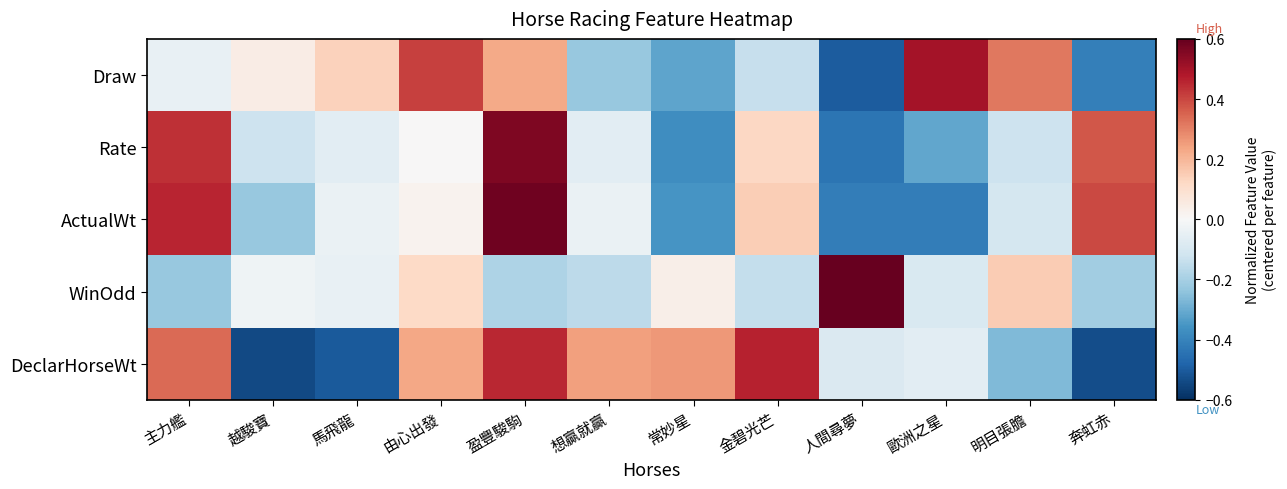

Reading left to right, list all the values displayed in this chart.

Draw: 主力艦=-0.0	越駿寶=0.0	馬飛龍=0.1	由心出發=0.4	盈豐駿駒=0.2	想贏就贏=-0.2	常妙星=-0.3	金碧光芒=-0.1	人間尋夢=-0.5	歐洲之星=0.5	明目張膽=0.3	奔虹赤=-0.4
Rate: 主力艦=0.4	越駿寶=-0.1	馬飛龍=-0.1	由心出發=0.0	盈豐駿駒=0.6	想贏就贏=-0.1	常妙星=-0.4	金碧光芒=0.1	人間尋夢=-0.4	歐洲之星=-0.3	明目張膽=-0.1	奔虹赤=0.4
ActualWt: 主力艦=0.5	越駿寶=-0.2	馬飛龍=-0.0	由心出發=0.0	盈豐駿駒=0.6	想贏就贏=-0.0	常妙星=-0.4	金碧光芒=0.1	人間尋夢=-0.4	歐洲之星=-0.4	明目張膽=-0.1	奔虹赤=0.4
WinOdd: 主力艦=-0.2	越駿寶=-0.0	馬飛龍=-0.0	由心出發=0.1	盈豐駿駒=-0.2	想贏就贏=-0.2	常妙星=0.0	金碧光芒=-0.1	人間尋夢=0.8	歐洲之星=-0.1	明目張膽=0.2	奔虹赤=-0.2
DeclarHorseWt: 主力艦=0.3	越駿寶=-0.5	馬飛龍=-0.5	由心出發=0.2	盈豐駿駒=0.5	想贏就贏=0.2	常妙星=0.3	金碧光芒=0.5	人間尋夢=-0.1	歐洲之星=-0.1	明目張膽=-0.3	奔虹赤=-0.5